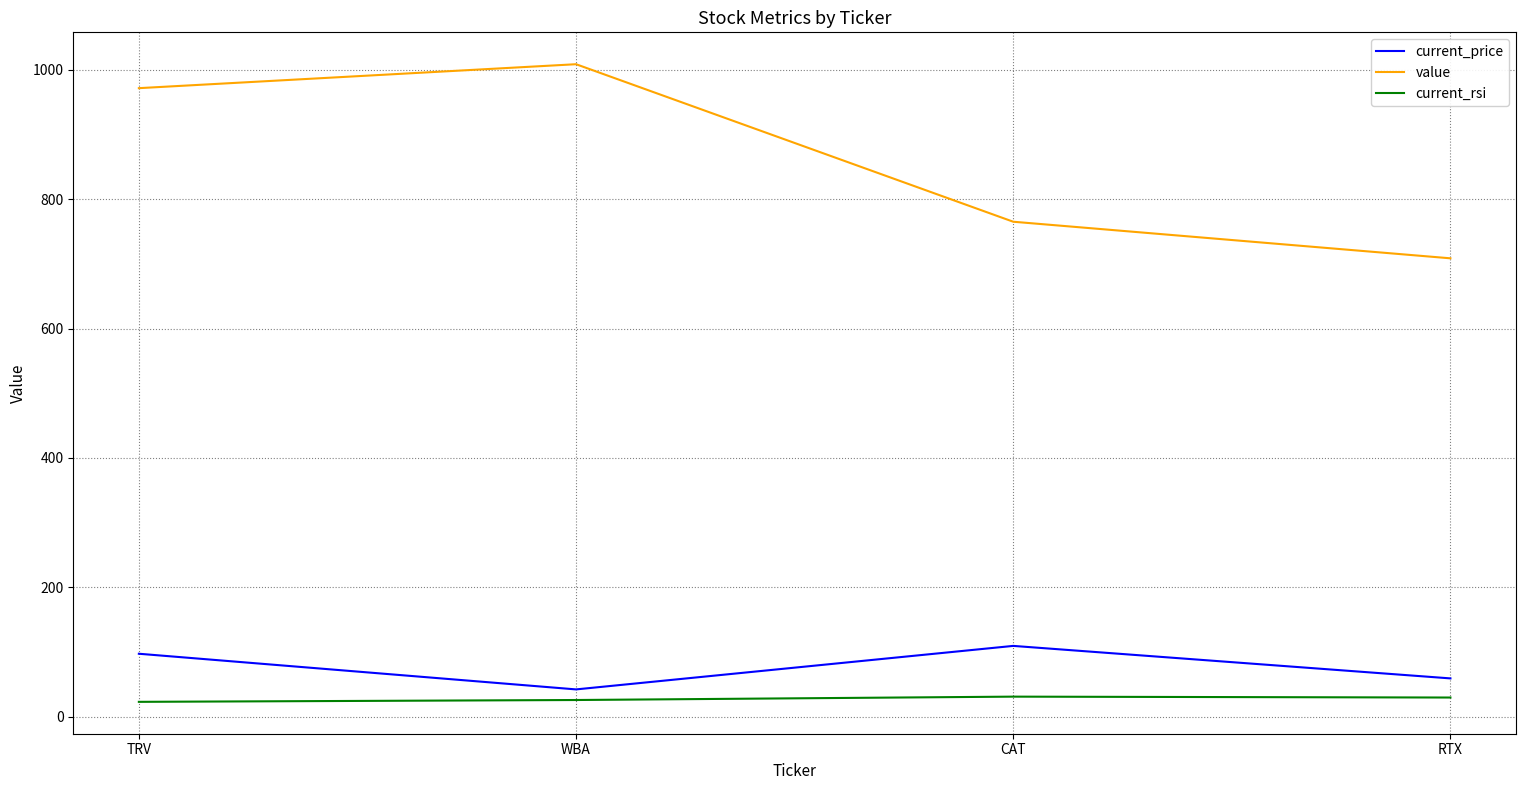

True or false: value and current_price cross at least once.

False